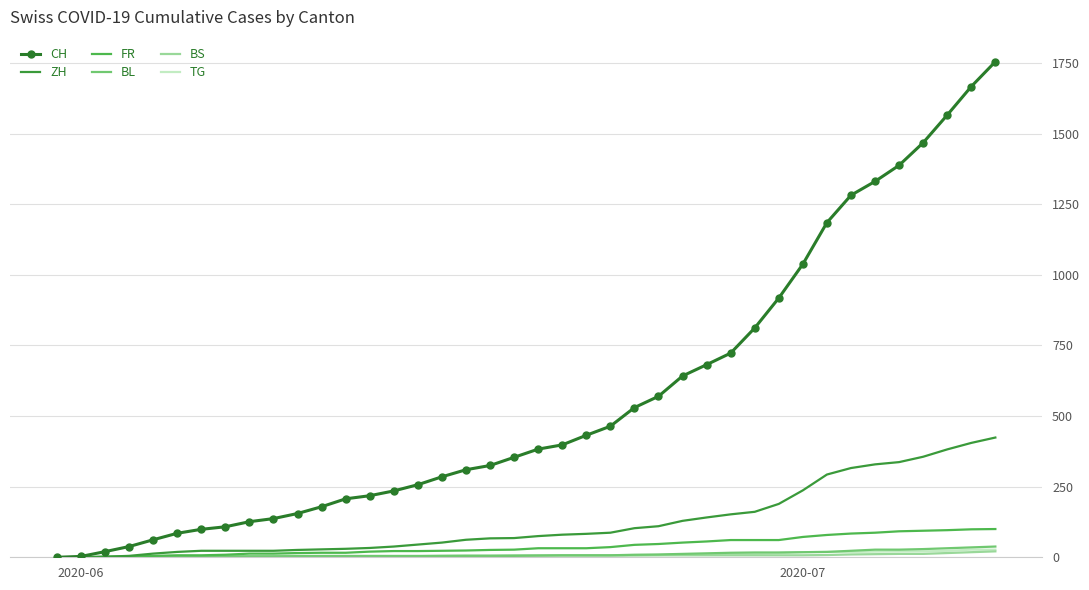

Which series has the widest spread of values?

CH